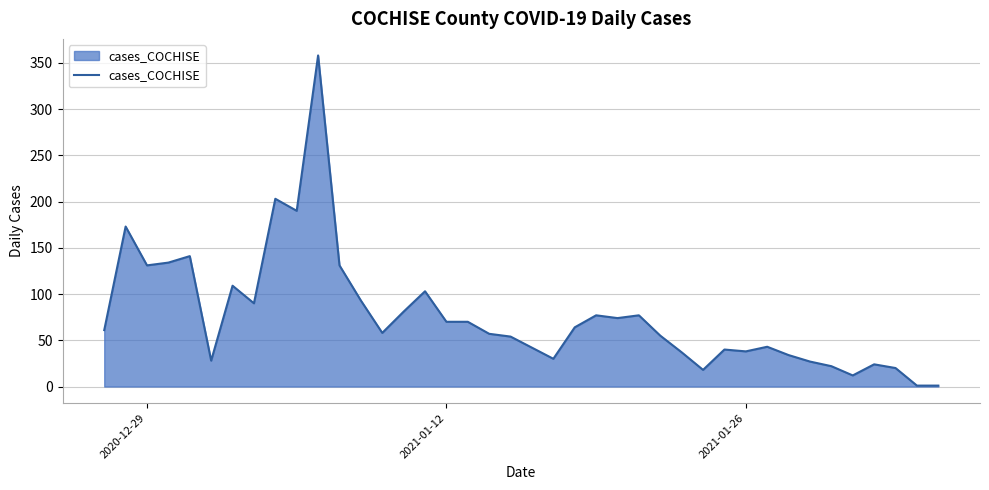

What is the difference between the maximum and minimum values?

357